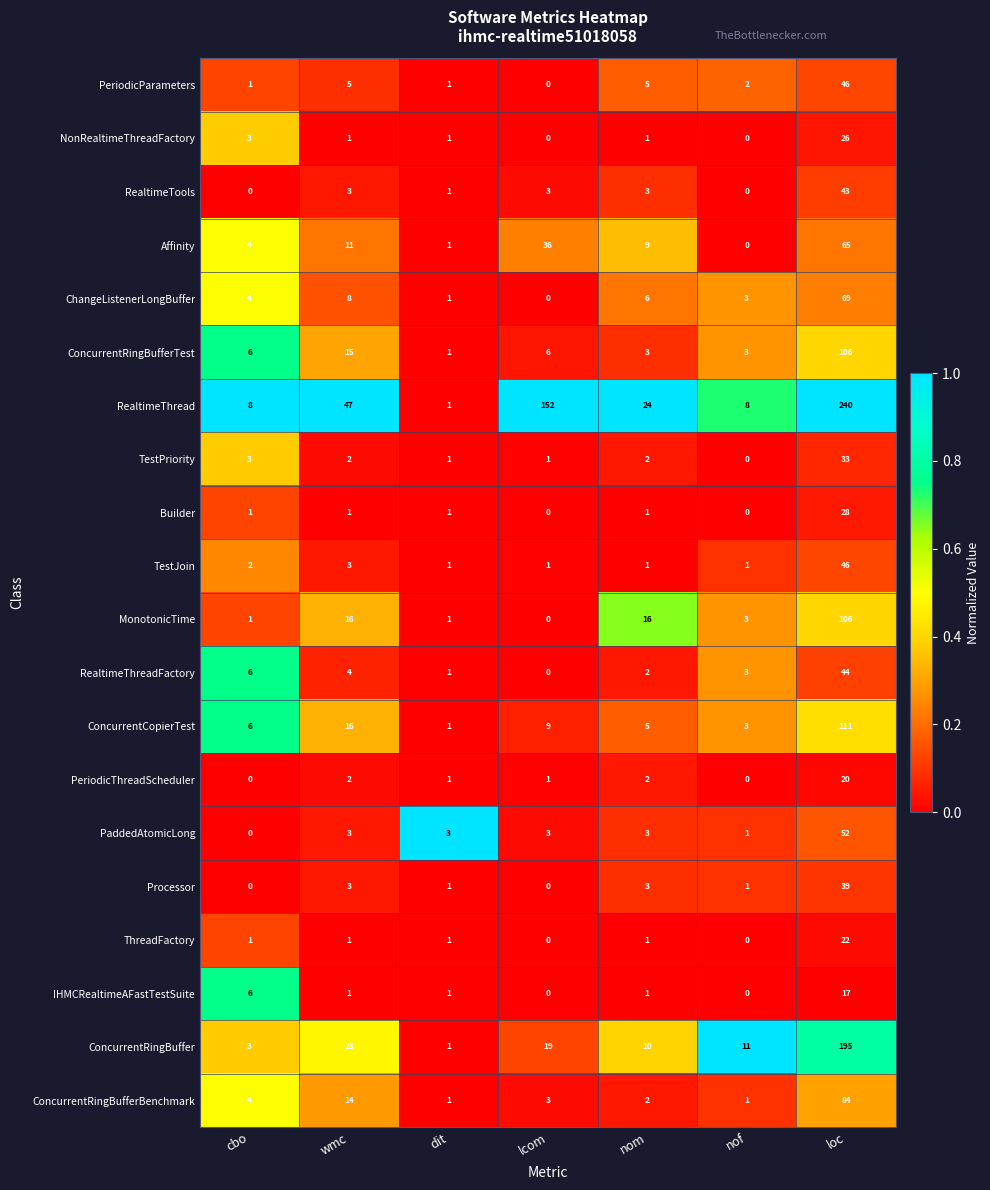

List the labels in order of RealtimeThreadFactory value, smallest first.

lcom, dit, nom, nof, wmc, cbo, loc